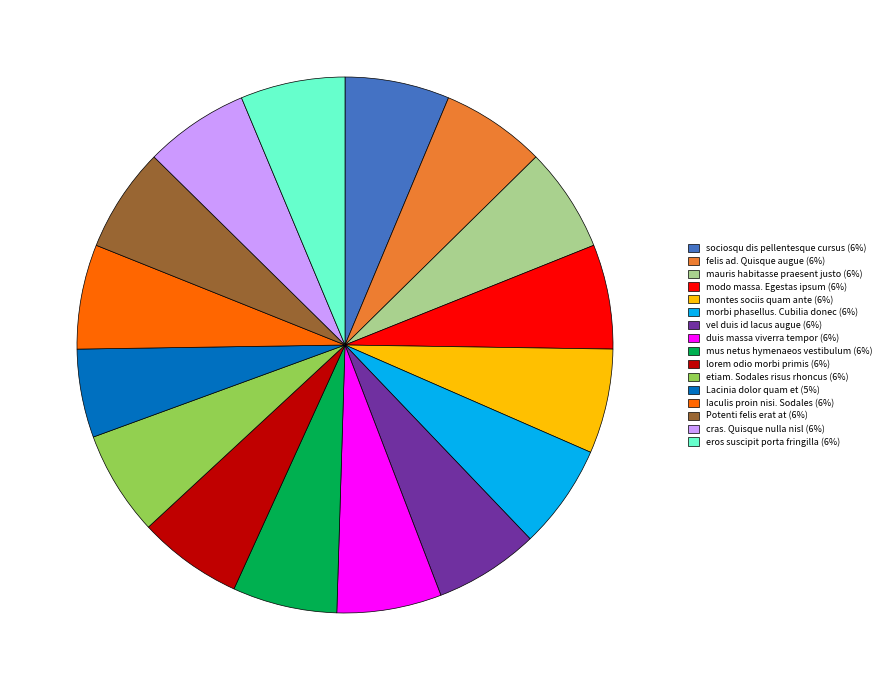

Between lorem odio morbi primis and Lacinia dolor quam et, which is larger?

lorem odio morbi primis